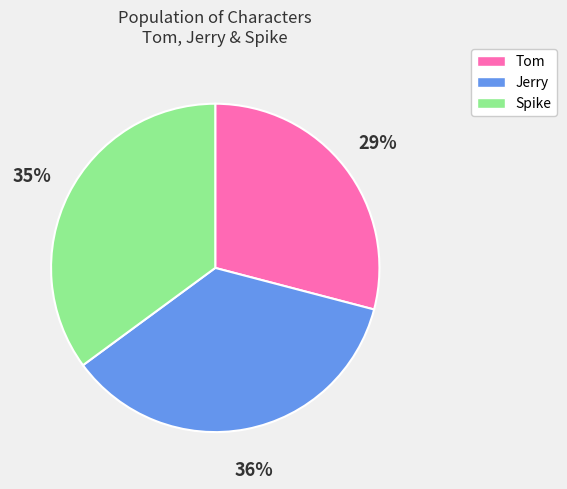

Which category has the biggest portion of the pie?

Jerry